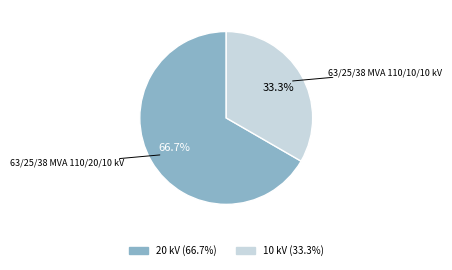

Do 63/25/38 MVA 110/10/10 kV and 63/25/38 MVA 110/20/10 kV together represent more than half of the pie?

Yes